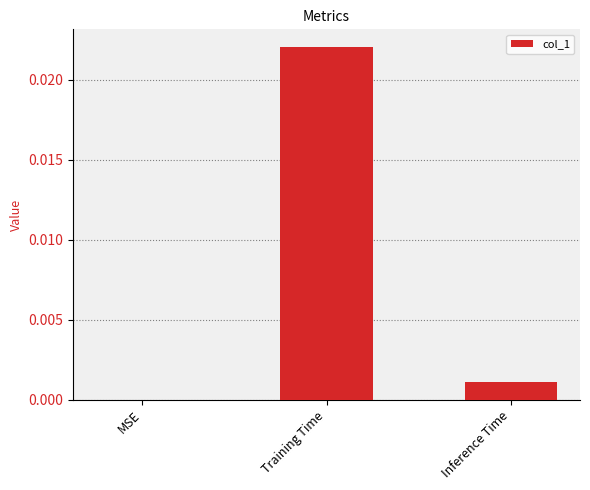

Which has a higher value, Training Time or MSE?

Training Time